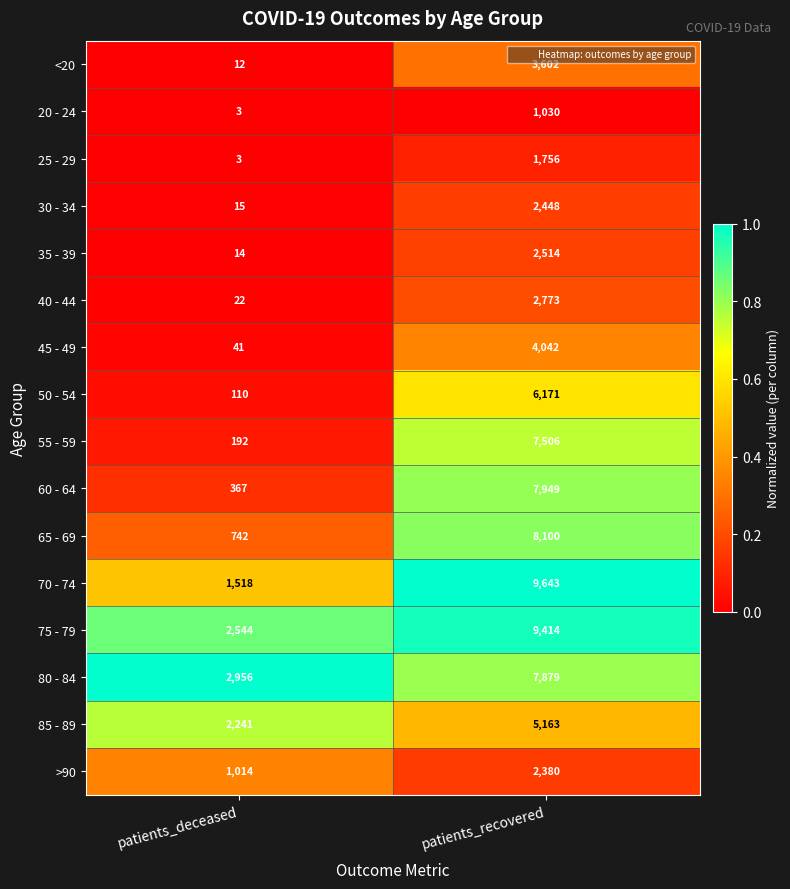

At which category is the sum across all series the highest?

patients_recovered